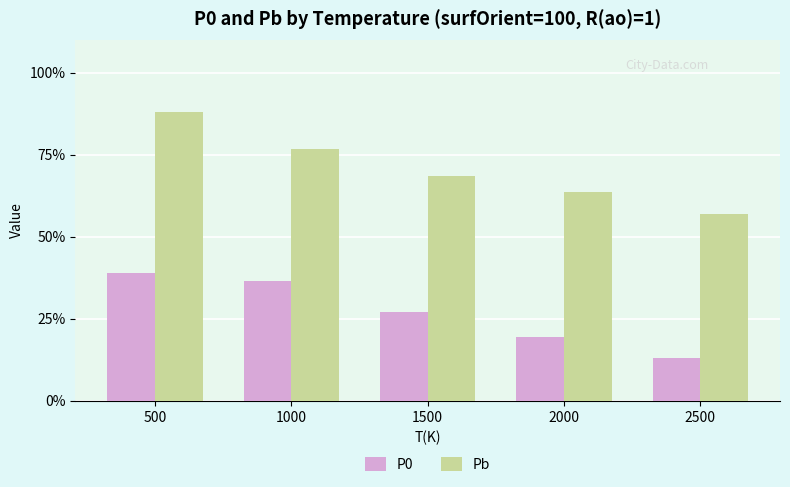

Which category has the highest value in the Pb series?

500